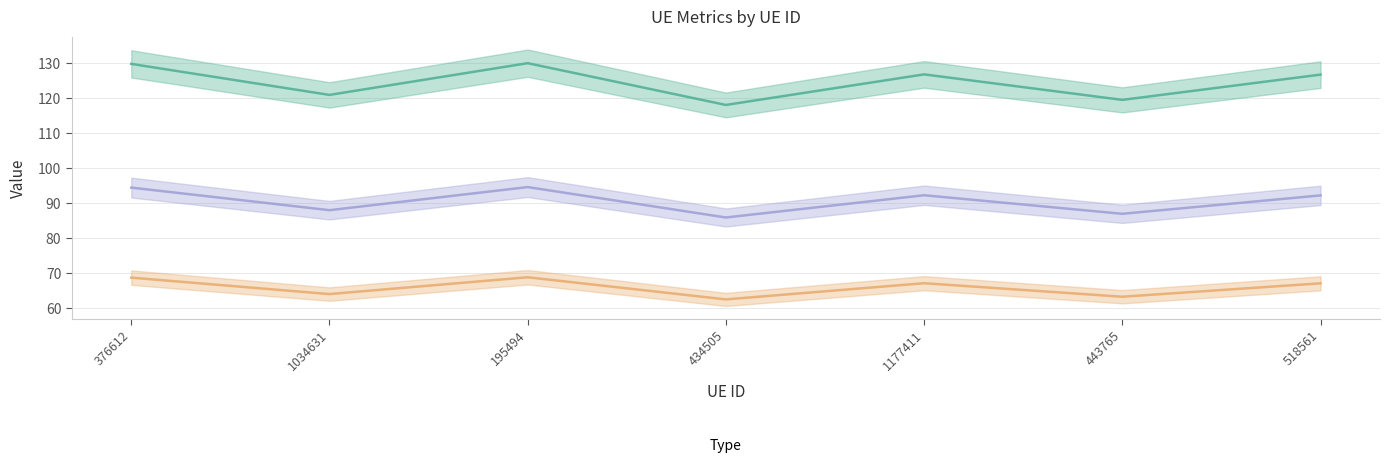

Rank the categories by Data rate value from lowest to highest.

434505, 443765, 1034631, 518561, 1177411, 376612, 195494